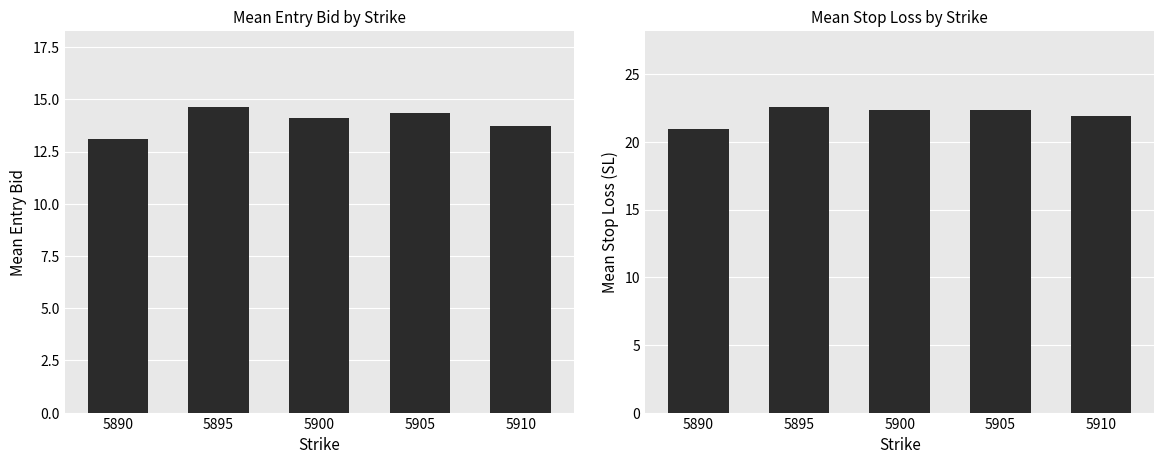

What is the difference between the maximum and minimum values in the Mean Stop Loss series?

1.6